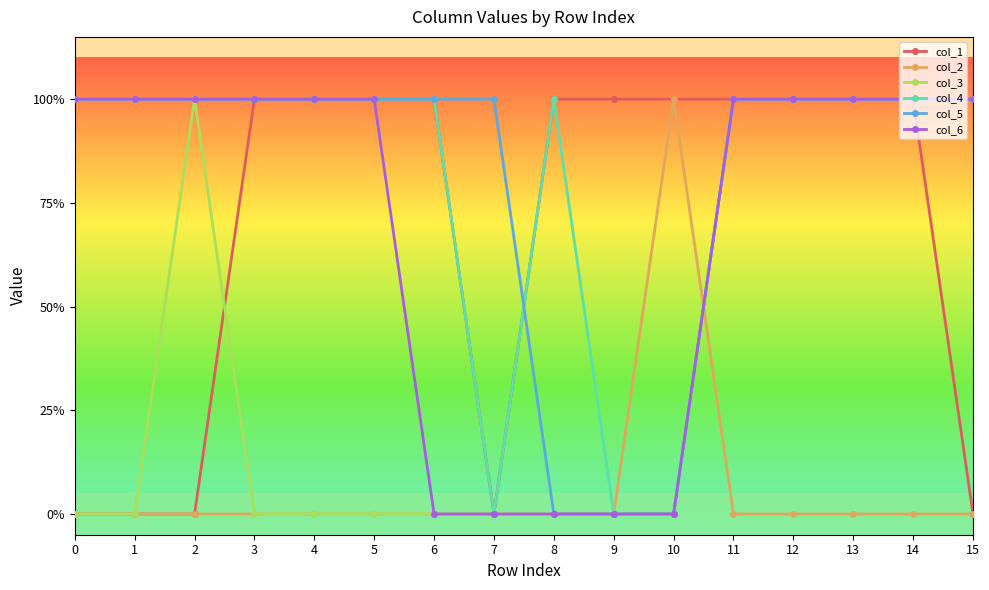

True or false: col_1 and col_2 cross at least once.

False